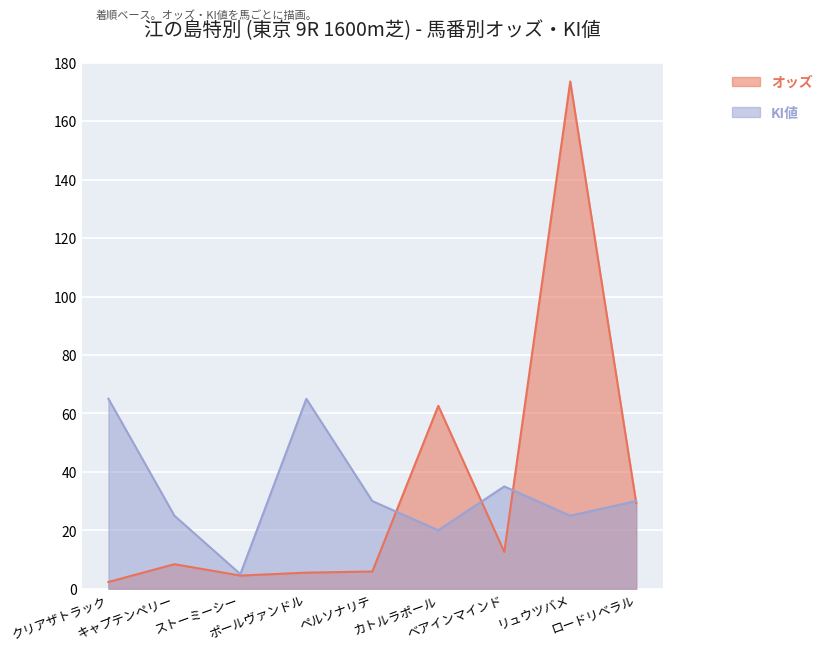

Rank the series by their maximum value, from lowest to highest.

KI値, オッズ